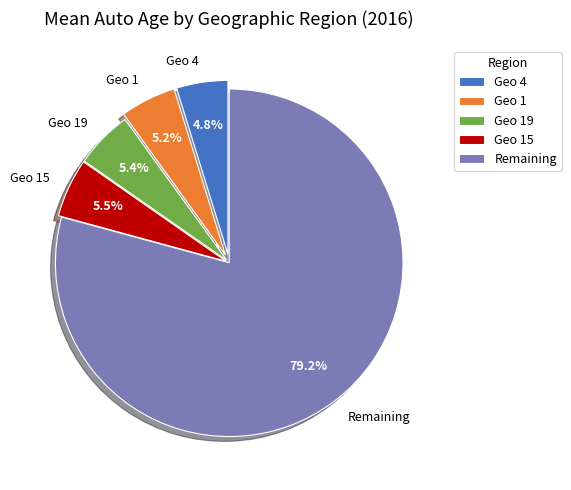

Count the number of slices in the pie.

5